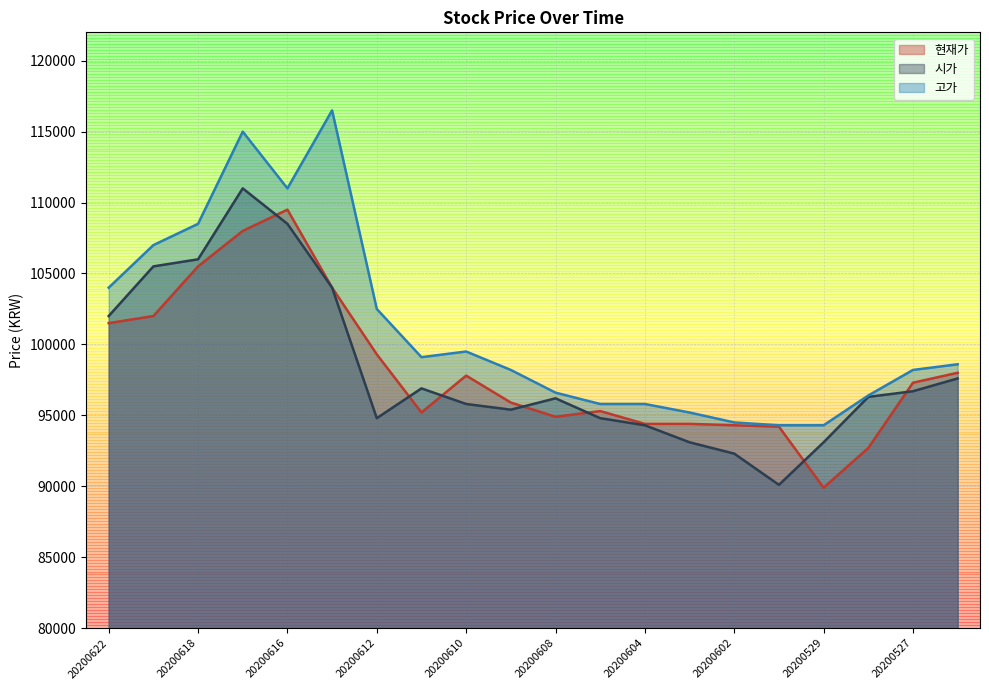

What are all the series names shown in the legend?

현재가, 시가, 고가